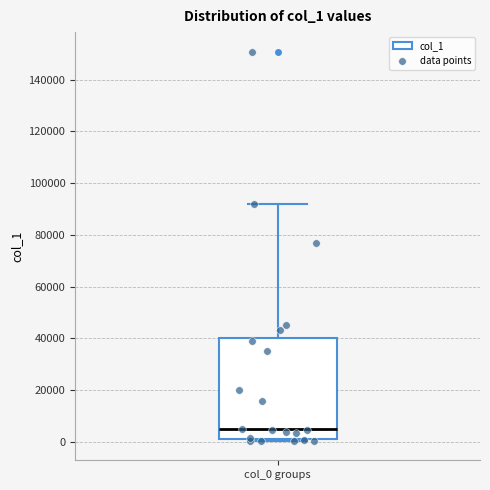

Read this box plot against the y-axis: the position of the median line, the range covered by the box, and the ends of both whiskers. The values are not printed on the chart, so give them approximately, as read against the axis.

median 4000, box 2000 to 40000, whiskers 0 to 92000